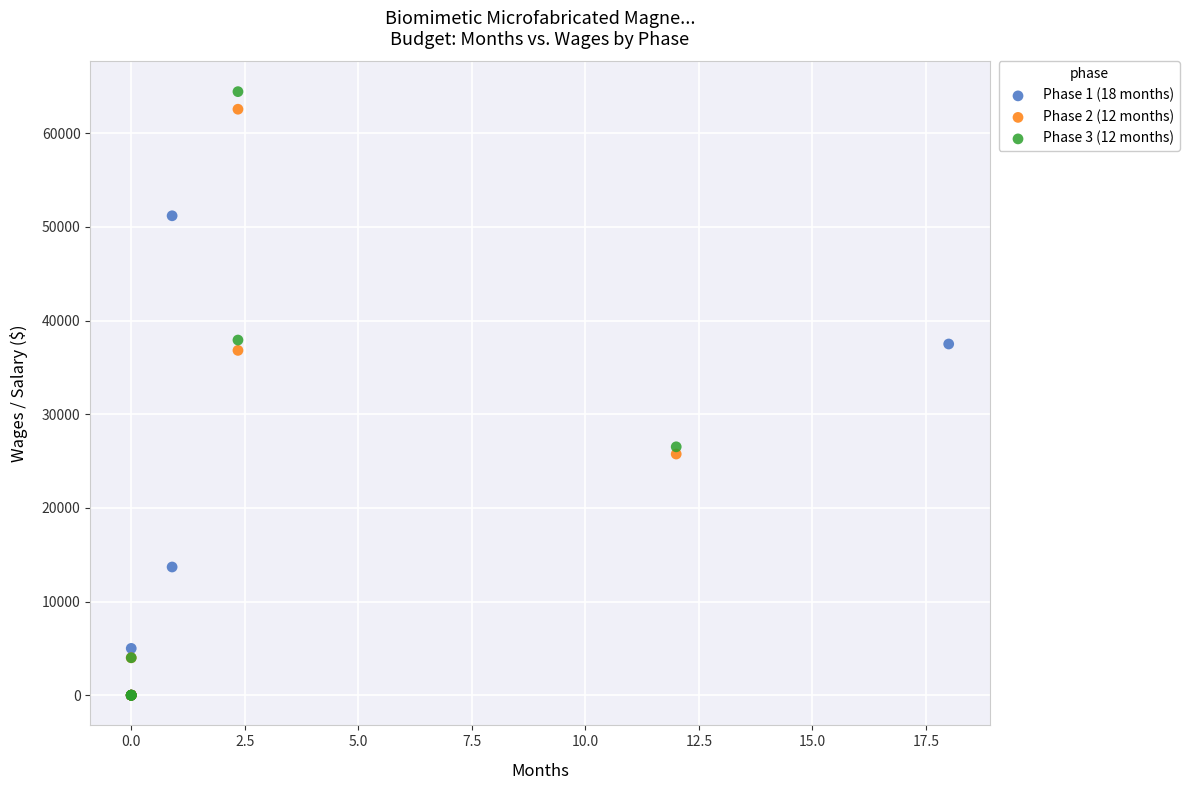

Which series has the largest Y range (max minus min)?

Phase 3 (12 months)